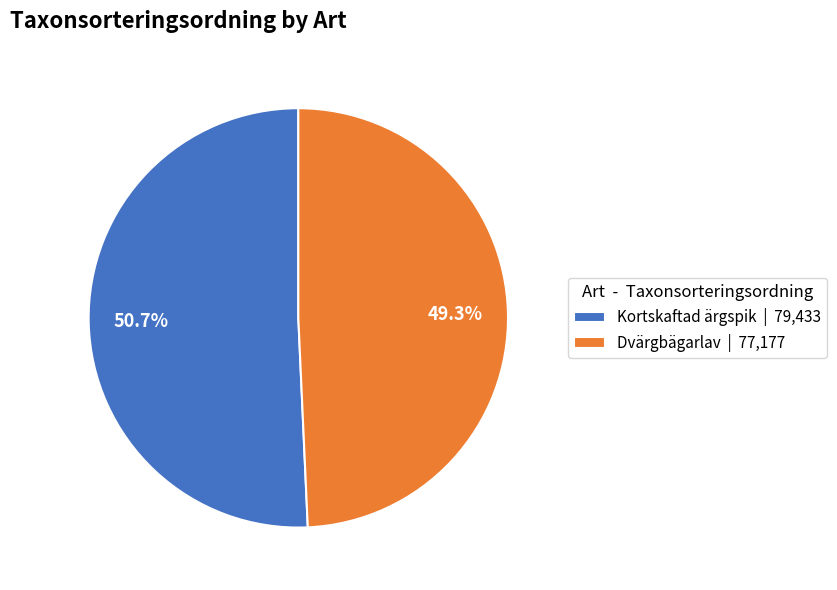

Between Dvärgbägarlav and Kortskaftad ärgspik, which is larger?

Kortskaftad ärgspik